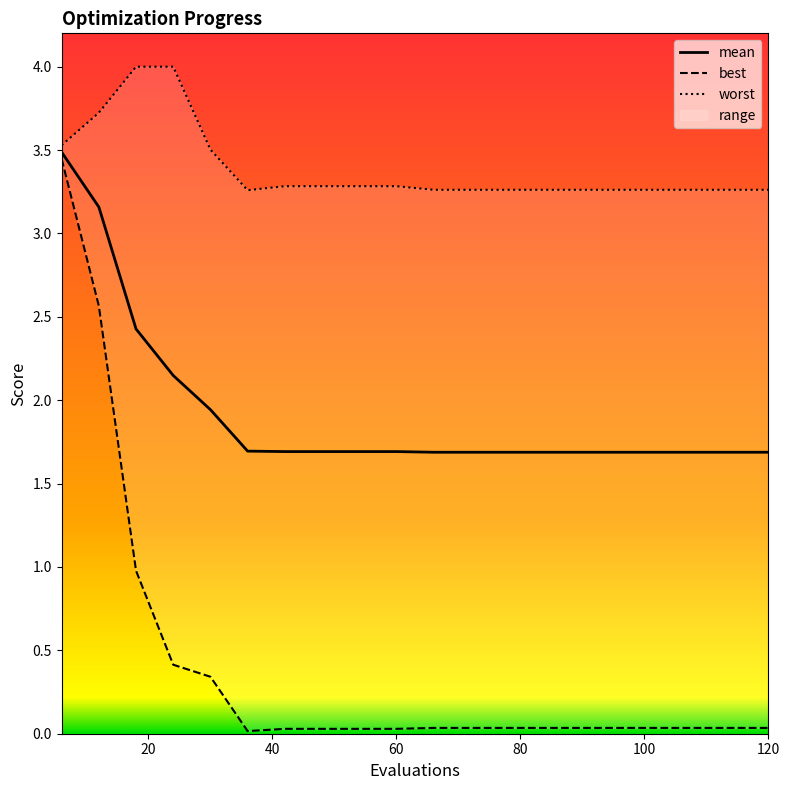

What is the difference between the highest and lowest values at 120?

3.2